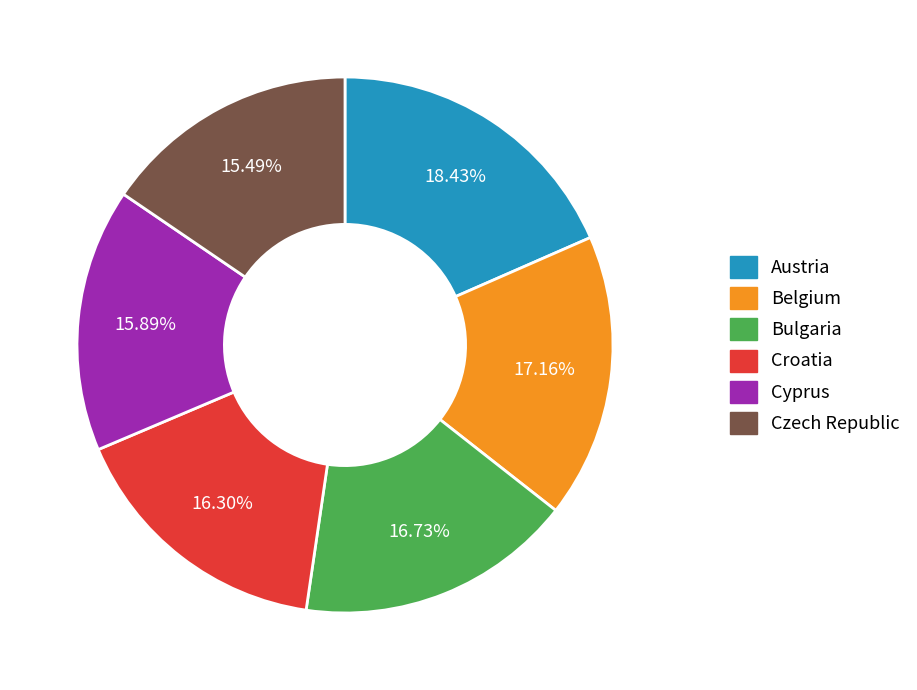

True or false: Czech Republic accounts for 29% of the total.

False